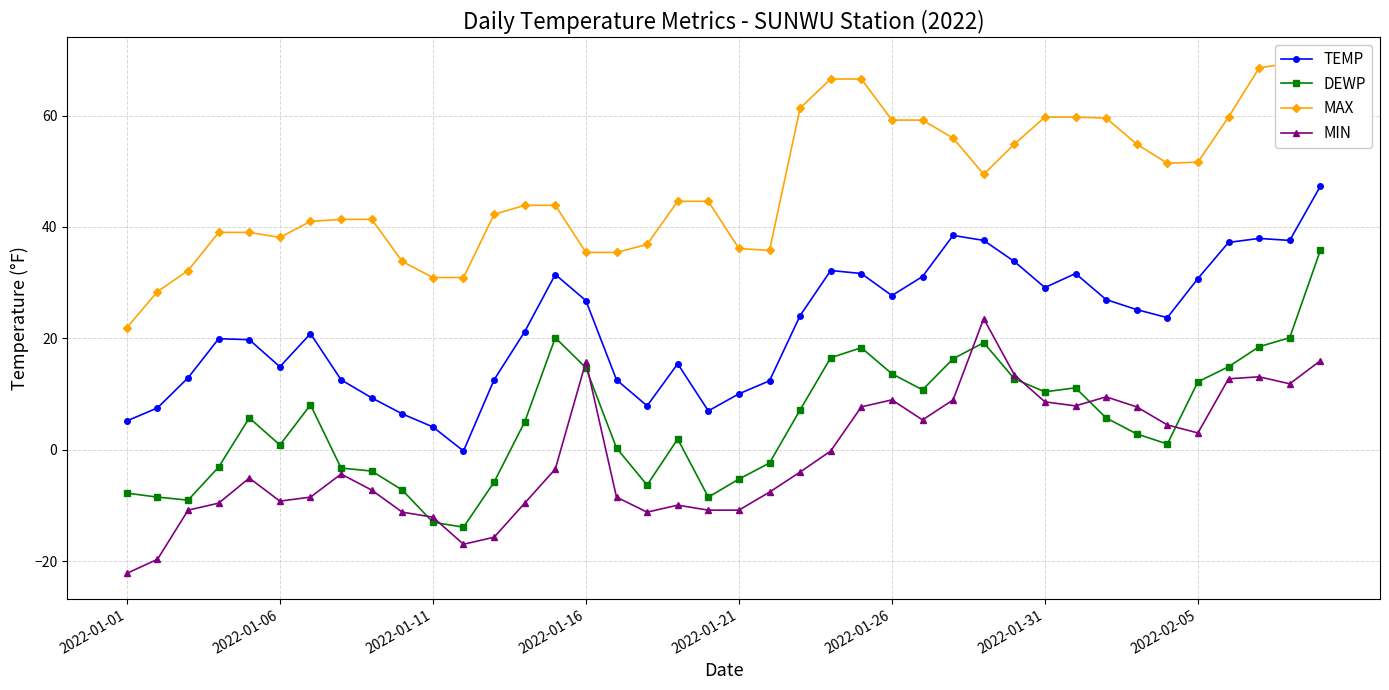

What value does the MIN series have at 39?

16.0